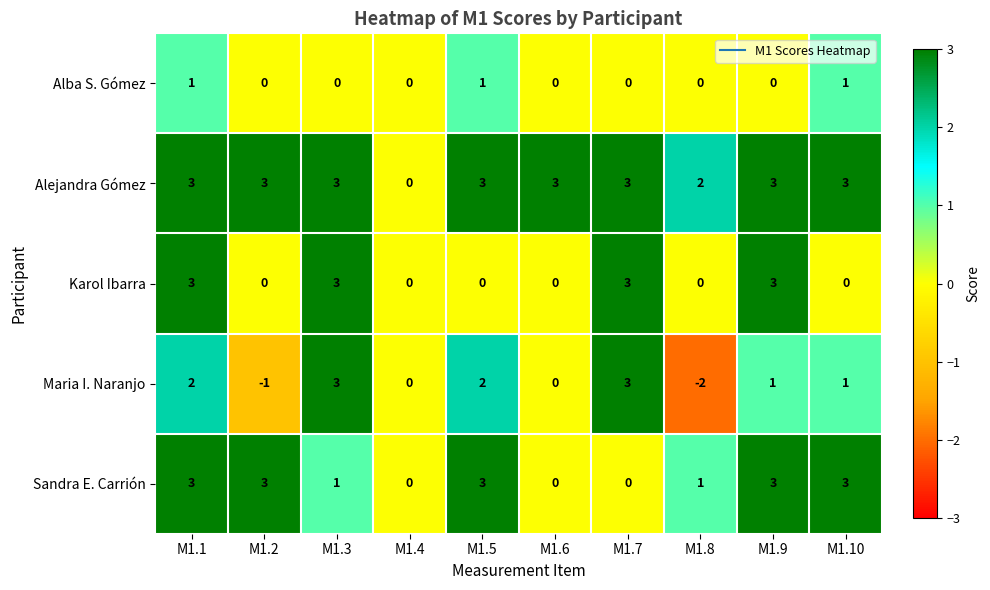

What is the sum of the Karol Ibarra values at M1.7 and M1.8?

3